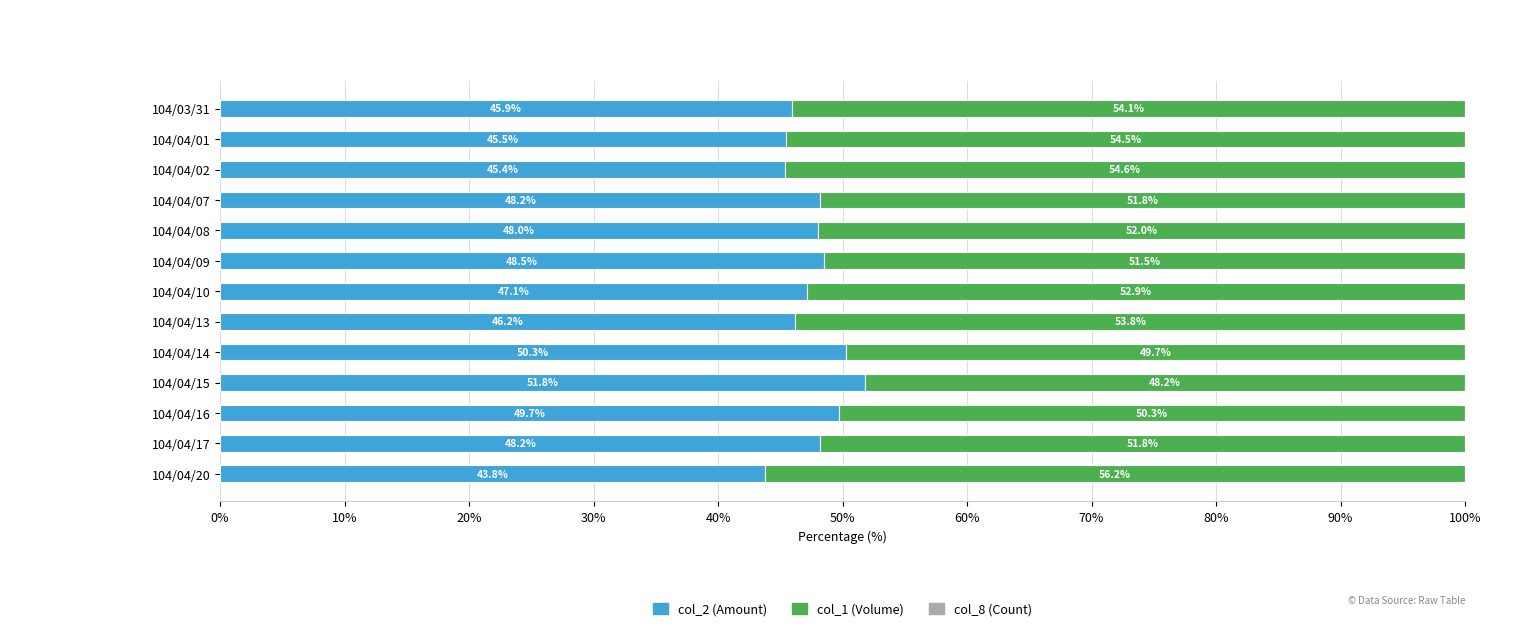

Which category has the highest value in the col_2 (Amount) series?

104/04/15